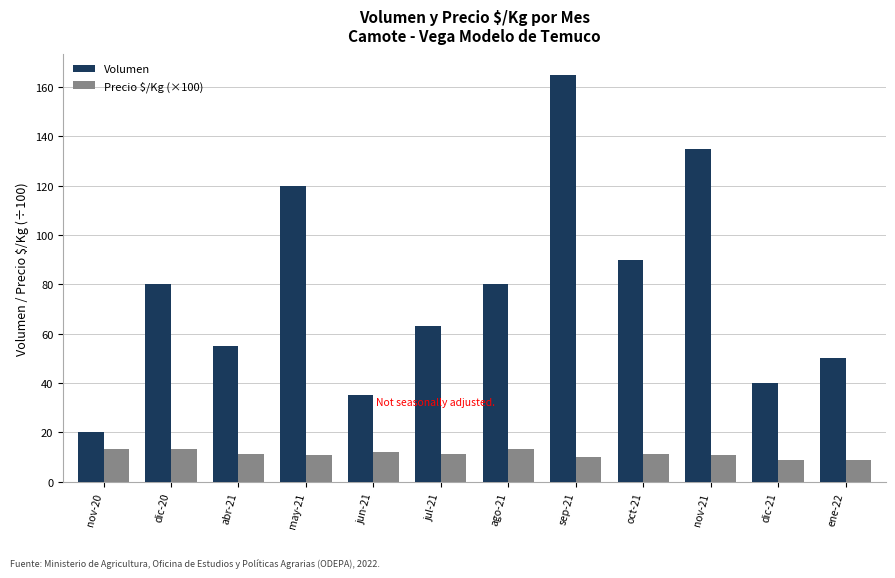

Is the value of Precio $/Kg (×100) at may-21 greater than the value of Volumen at nov-21?

No